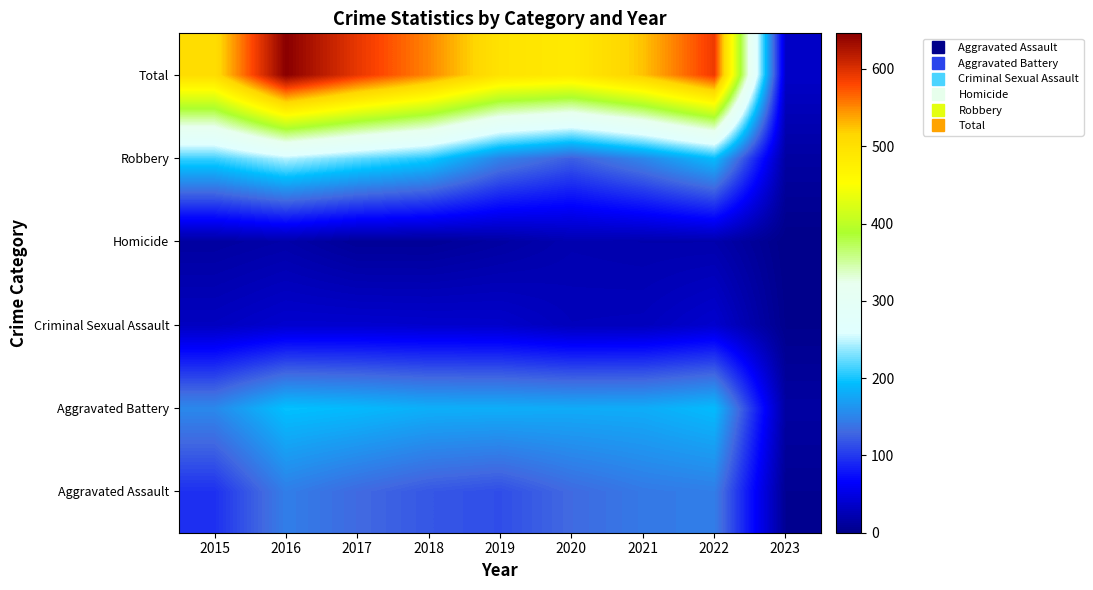

Reading right to left, list all the values displayed in this chart.

Aggravated Assault: 2023=5	2022=146	2021=142	2020=131	2019=113	2018=119	2017=131	2016=146	2015=95
Aggravated Battery: 2023=14	2022=192	2021=181	2020=180	2019=182	2018=183	2017=191	2016=196	2015=154
Criminal Sexual Assault: 2023=2	2022=39	2021=29	2020=28	2019=37	2018=38	2017=39	2016=39	2015=31
Homicide: 2023=0	2022=20	2021=20	2020=22	2019=14	2018=8	2017=8	2016=18	2015=13
Robbery: 2023=14	2022=193	2021=153	2020=124	2019=150	2018=204	2017=224	2016=247	2015=212
Total: 2023=35	2022=590	2021=525	2020=485	2019=496	2018=552	2017=593	2016=646	2015=505